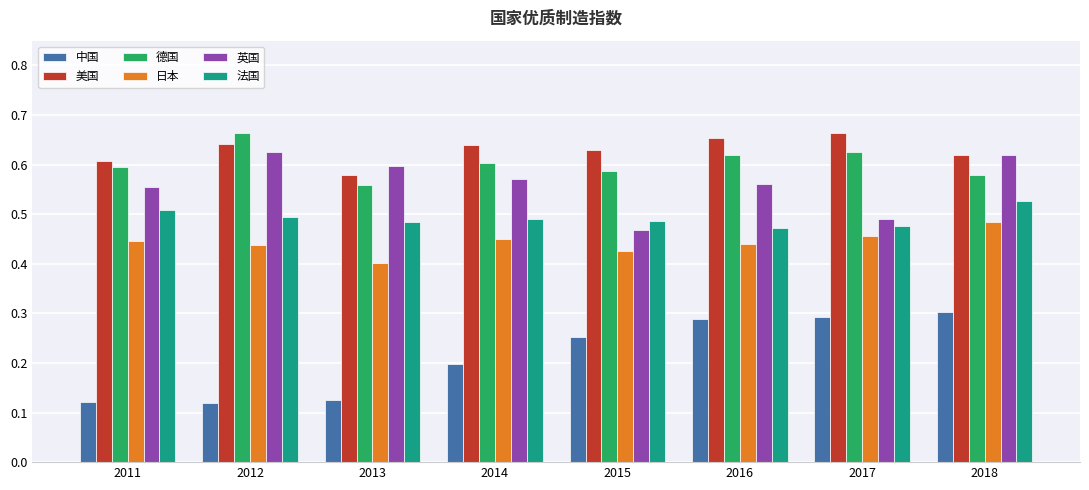

Between 2013 and 2018, which series saw the biggest shift?

中国